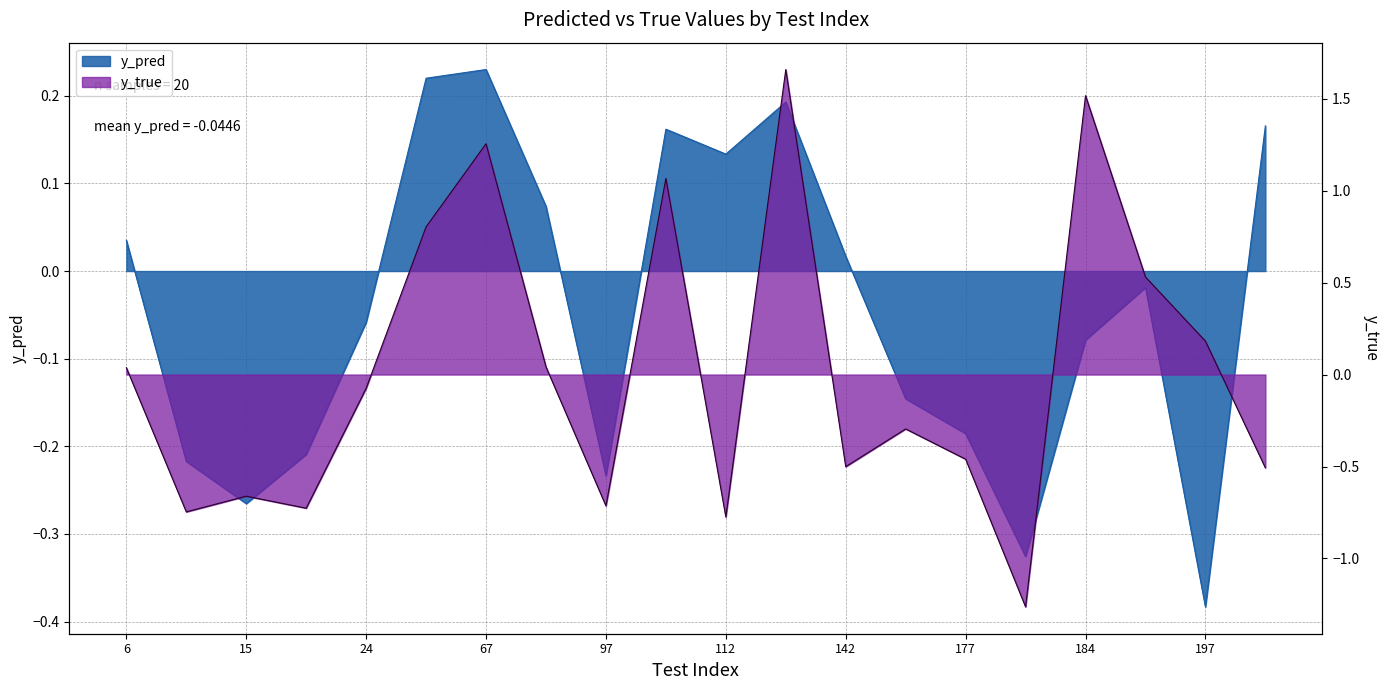

Which series changed the most between 176 and 184?

y_true